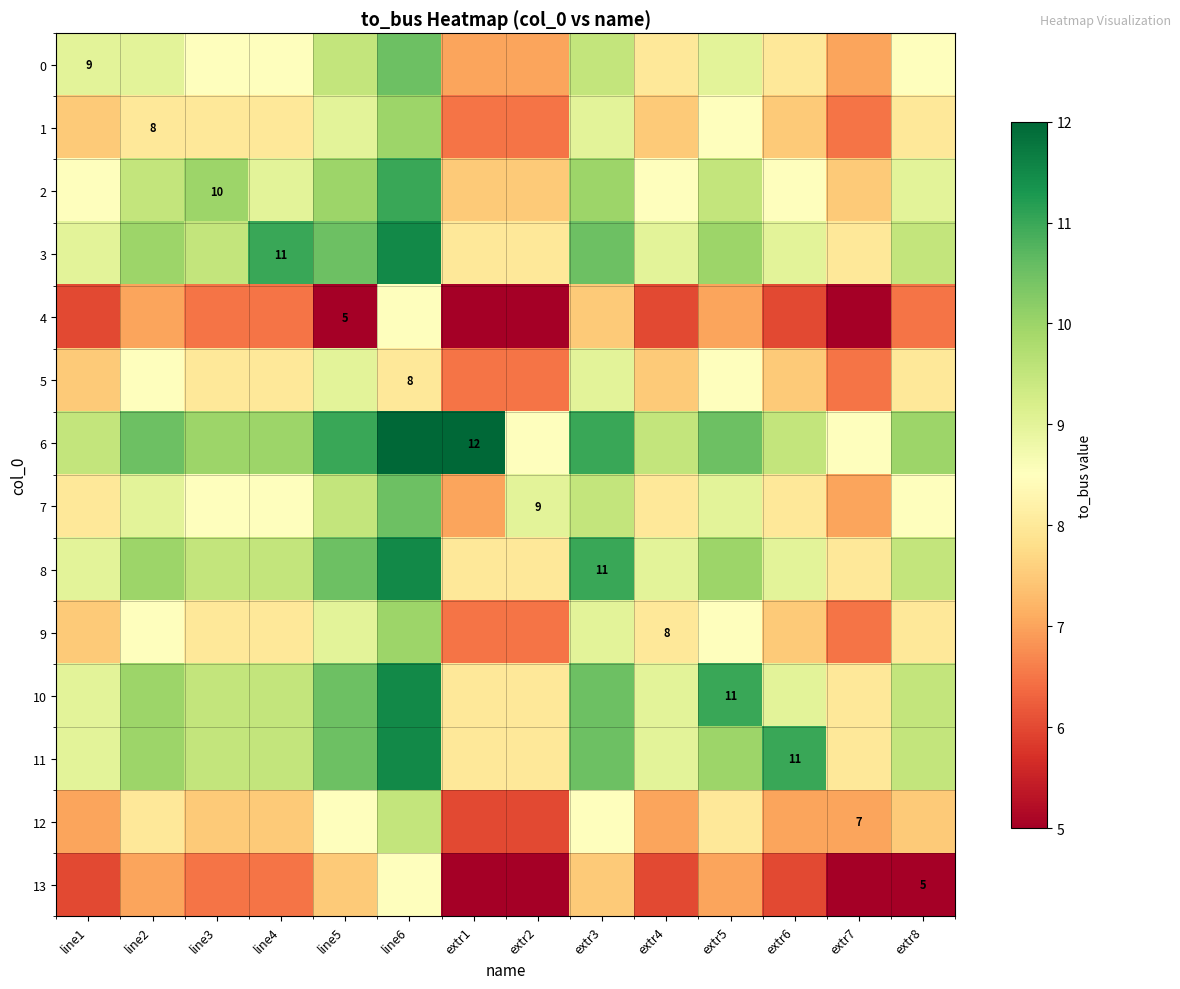

What is the average value of the 6 series?

10.2